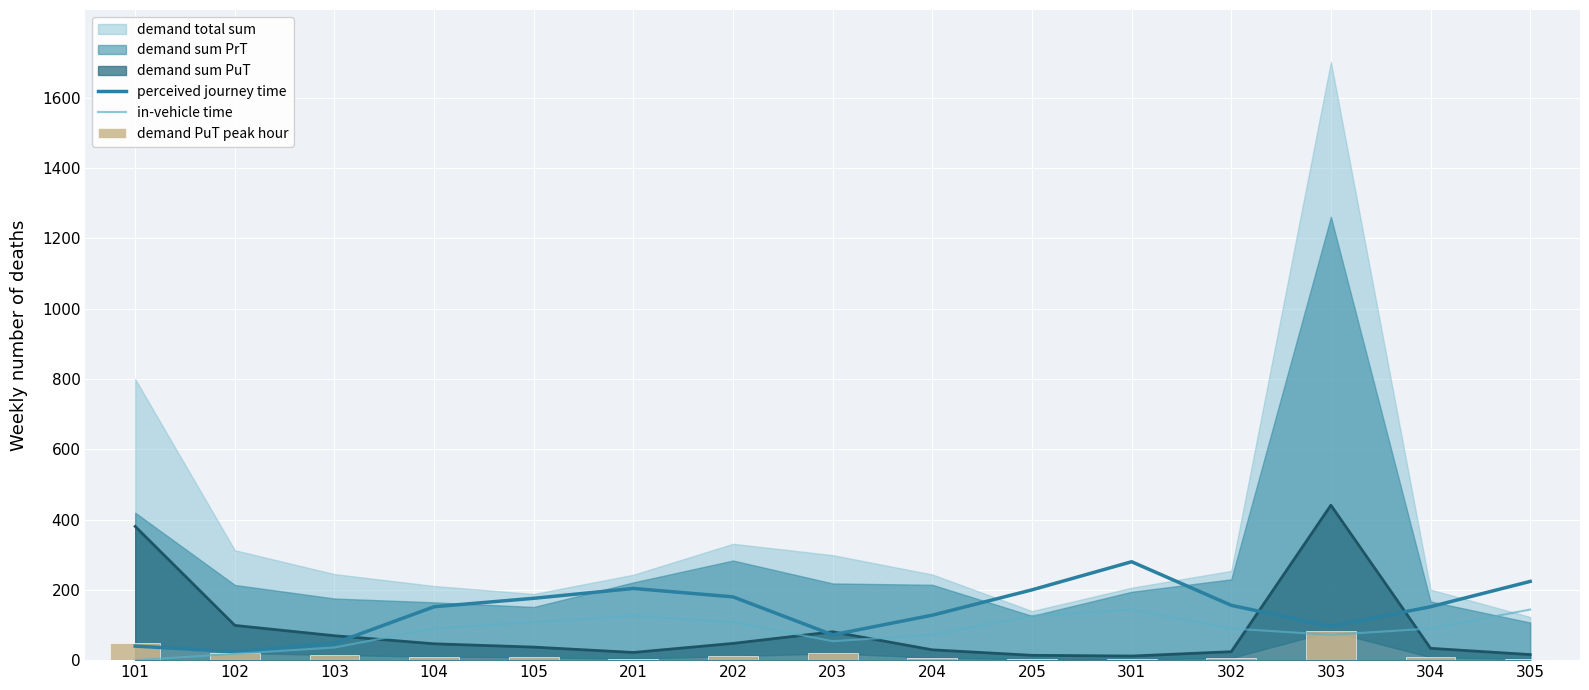

Reading left to right, extract all data points from this chart.

perceived journey time: 40.0	24.0	48.0	152.0	176.0	204.0	180.0	72.0	128.0	200.0	280.0	156.0	96.0	152.0	224.0
in-vehicle time: 0.0	18.0	36.0	90.0	108.0	126.0	108.0	54.0	72.0	126.0	144.0	90.0	72.0	90.0	144.0
demand PuT peak hour: 48.9	20.7	14.6	10.0	8.1	4.7	11.3	19.2	7.1	3.0	2.5	6.3	82.0	8.4	3.6